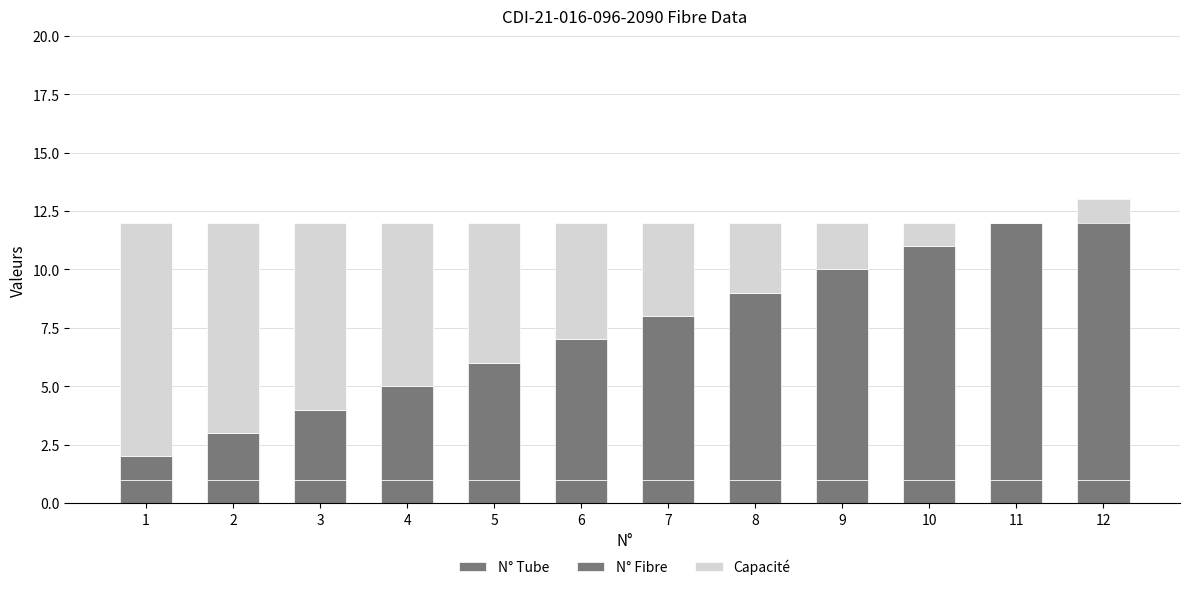

What is the sum of the Capacité values at 10 and 6?

6